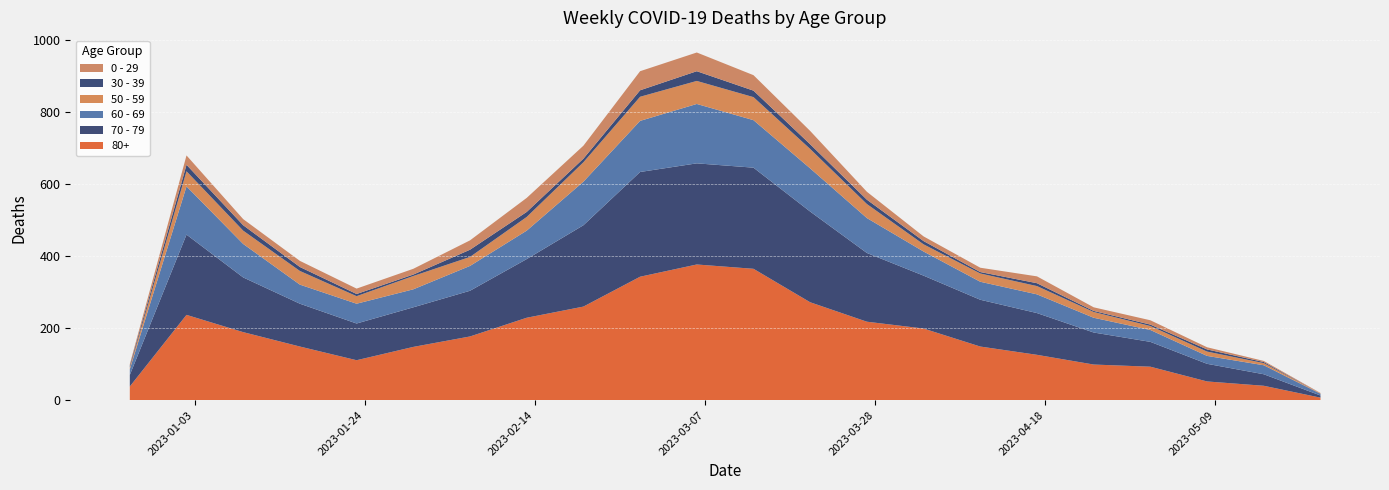

Reading left to right, extract all data points from this chart.

0 - 29: 2022-12-26=4	2023-01-02=26	2023-01-09=17	2023-01-16=17	2023-01-23=15	2023-01-30=16	2023-02-06=26	2023-02-13=39	2023-02-20=36	2023-02-27=53	2023-03-06=52	2023-03-13=43	2023-03-20=37	2023-03-27=22	2023-04-03=13	2023-04-10=12	2023-04-17=19	2023-04-24=10	2023-05-01=12	2023-05-08=6	2023-05-15=3	2023-05-22=1
30 - 39: 2022-12-26=5	2023-01-02=18	2023-01-09=15	2023-01-16=11	2023-01-23=6	2023-01-30=4	2023-02-06=20	2023-02-13=14	2023-02-20=10	2023-02-27=18	2023-03-06=27	2023-03-13=18	2023-03-20=13	2023-03-27=12	2023-04-03=9	2023-04-10=4	2023-04-17=8	2023-04-24=3	2023-05-01=4	2023-05-08=6	2023-05-15=3	2023-05-22=0
50 - 59: 2022-12-26=5	2023-01-02=42	2023-01-09=37	2023-01-16=38	2023-01-23=21	2023-01-30=37	2023-02-06=25	2023-02-13=38	2023-02-20=54	2023-02-27=67	2023-03-06=64	2023-03-13=64	2023-03-20=54	2023-03-27=39	2023-04-03=20	2023-04-10=23	2023-04-17=23	2023-04-24=16	2023-05-01=11	2023-05-08=12	2023-05-15=6	2023-05-22=1
60 - 69: 2022-12-26=16	2023-01-02=134	2023-01-09=93	2023-01-16=53	2023-01-23=55	2023-01-30=50	2023-02-06=69	2023-02-13=79	2023-02-20=121	2023-02-27=142	2023-03-06=165	2023-03-13=132	2023-03-20=120	2023-03-27=97	2023-04-03=67	2023-04-10=50	2023-04-17=52	2023-04-24=41	2023-05-01=33	2023-05-08=22	2023-05-15=25	2023-05-22=5
70 - 79: 2022-12-26=32	2023-01-02=223	2023-01-09=152	2023-01-16=119	2023-01-23=102	2023-01-30=110	2023-02-06=127	2023-02-13=163	2023-02-20=226	2023-02-27=291	2023-03-06=281	2023-03-13=281	2023-03-20=252	2023-03-27=191	2023-04-03=147	2023-04-10=130	2023-04-17=116	2023-04-24=89	2023-05-01=69	2023-05-08=49	2023-05-15=32	2023-05-22=6
80+: 2022-12-26=38	2023-01-02=237	2023-01-09=189	2023-01-16=149	2023-01-23=111	2023-01-30=148	2023-02-06=177	2023-02-13=229	2023-02-20=260	2023-02-27=343	2023-03-06=377	2023-03-13=365	2023-03-20=272	2023-03-27=218	2023-04-03=199	2023-04-10=149	2023-04-17=126	2023-04-24=99	2023-05-01=93	2023-05-08=52	2023-05-15=40	2023-05-22=7